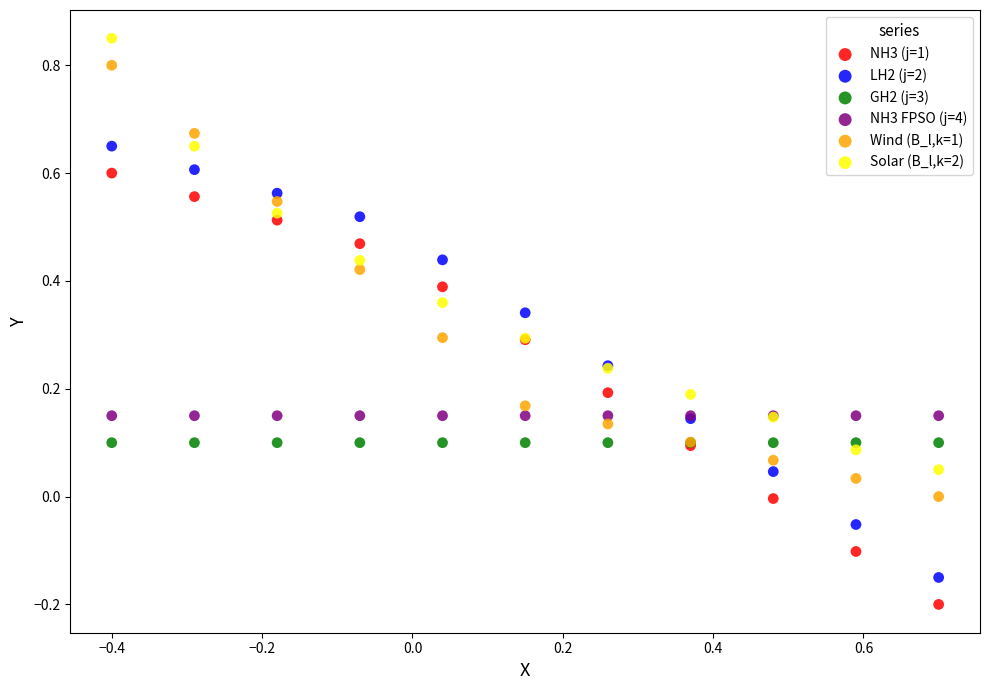

Which series contains the highest Y value?

Solar (B_l,k=2)